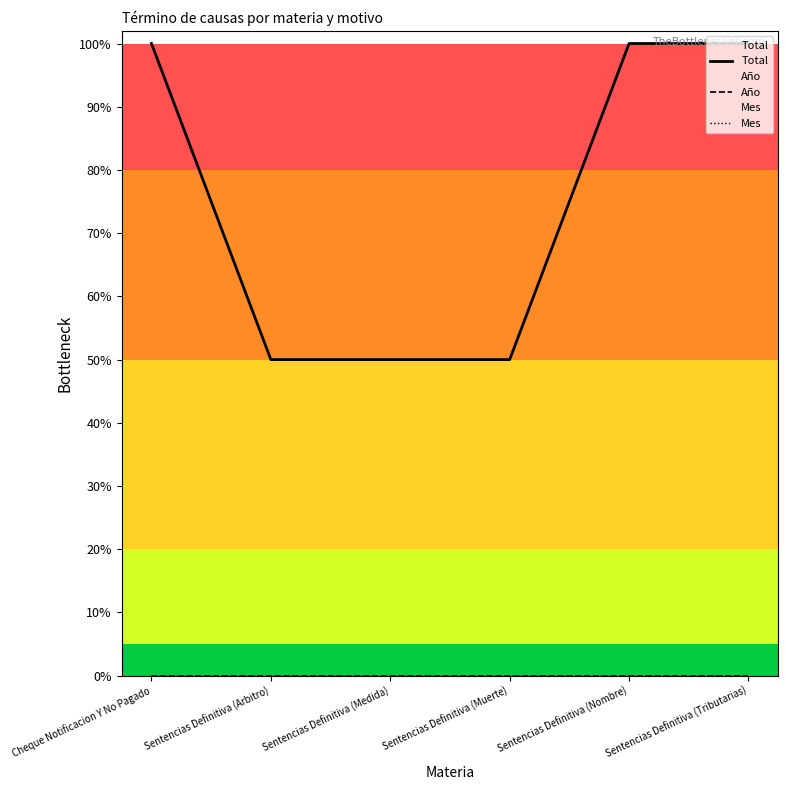

Reading left to right, transcribe all the data shown in this chart.

Total: Cheque Notificacion Y No Pagado=1.0	Sentencias Definitiva (Arbitro)=0.5	Sentencias Definitiva (Medida)=0.5	Sentencias Definitiva (Muerte)=0.5	Sentencias Definitiva (Nombre)=1.0	Sentencias Definitiva (Tributarias)=1.0
Año: Cheque Notificacion Y No Pagado=0.0	Sentencias Definitiva (Arbitro)=0.0	Sentencias Definitiva (Medida)=0.0	Sentencias Definitiva (Muerte)=0.0	Sentencias Definitiva (Nombre)=0.0	Sentencias Definitiva (Tributarias)=0.0
Mes: Cheque Notificacion Y No Pagado=0.0	Sentencias Definitiva (Arbitro)=0.0	Sentencias Definitiva (Medida)=0.0	Sentencias Definitiva (Muerte)=0.0	Sentencias Definitiva (Nombre)=0.0	Sentencias Definitiva (Tributarias)=0.0